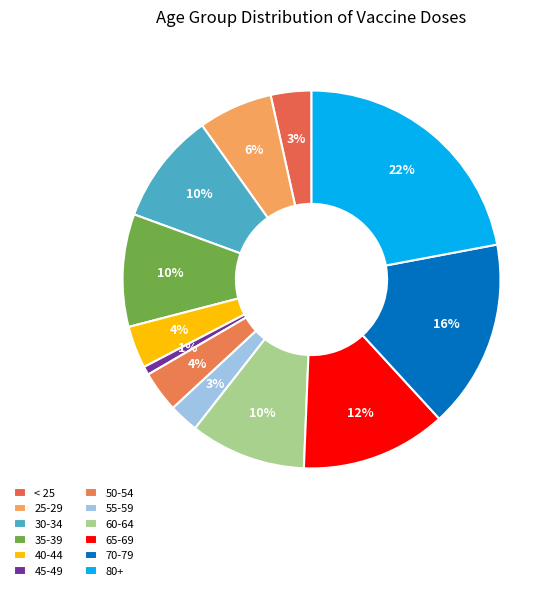

Is there a majority slice in this chart?

No